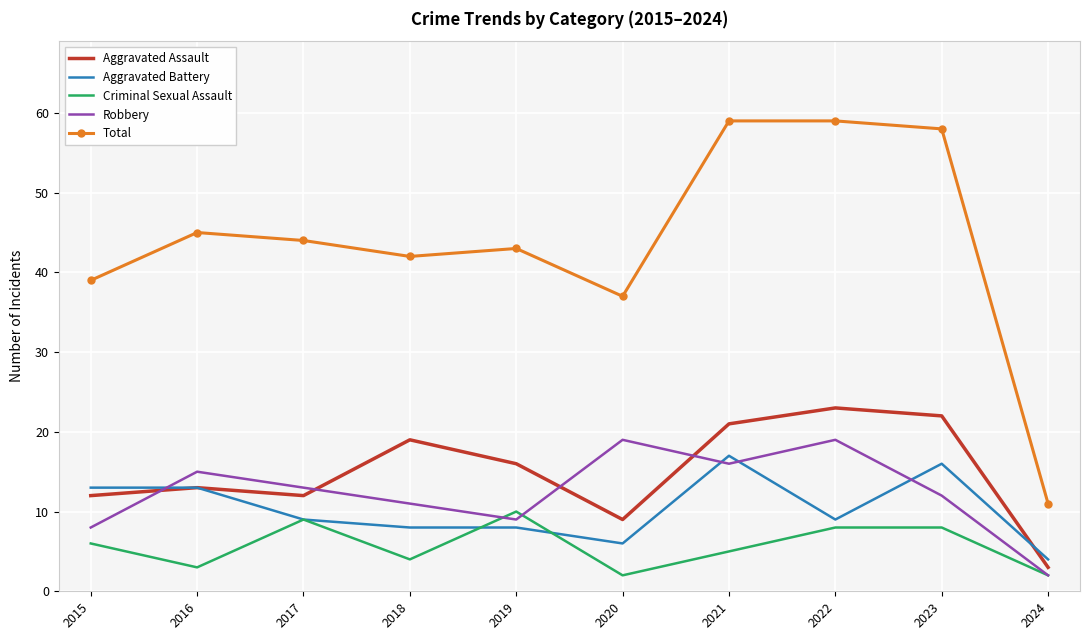

True or false: Robbery and Aggravated Assault intersect in this chart.

True